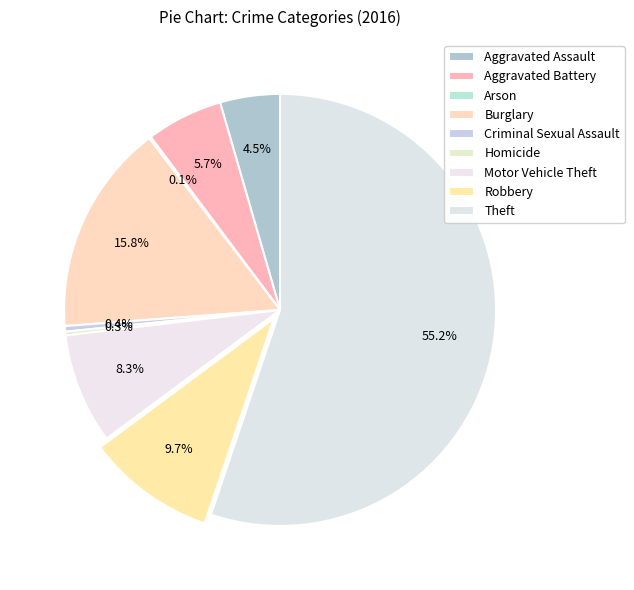

To the nearest percent, what is the combined percentage of Robbery and Theft?

65%